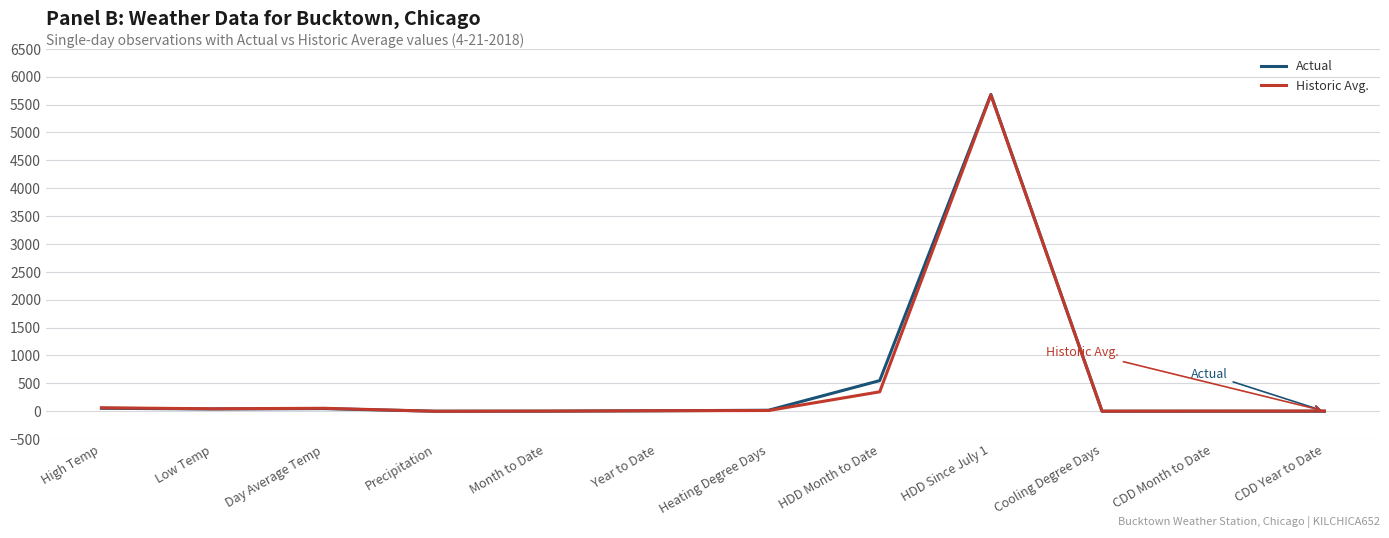

At which category is the sum across all series the highest?

HDD Since July 1